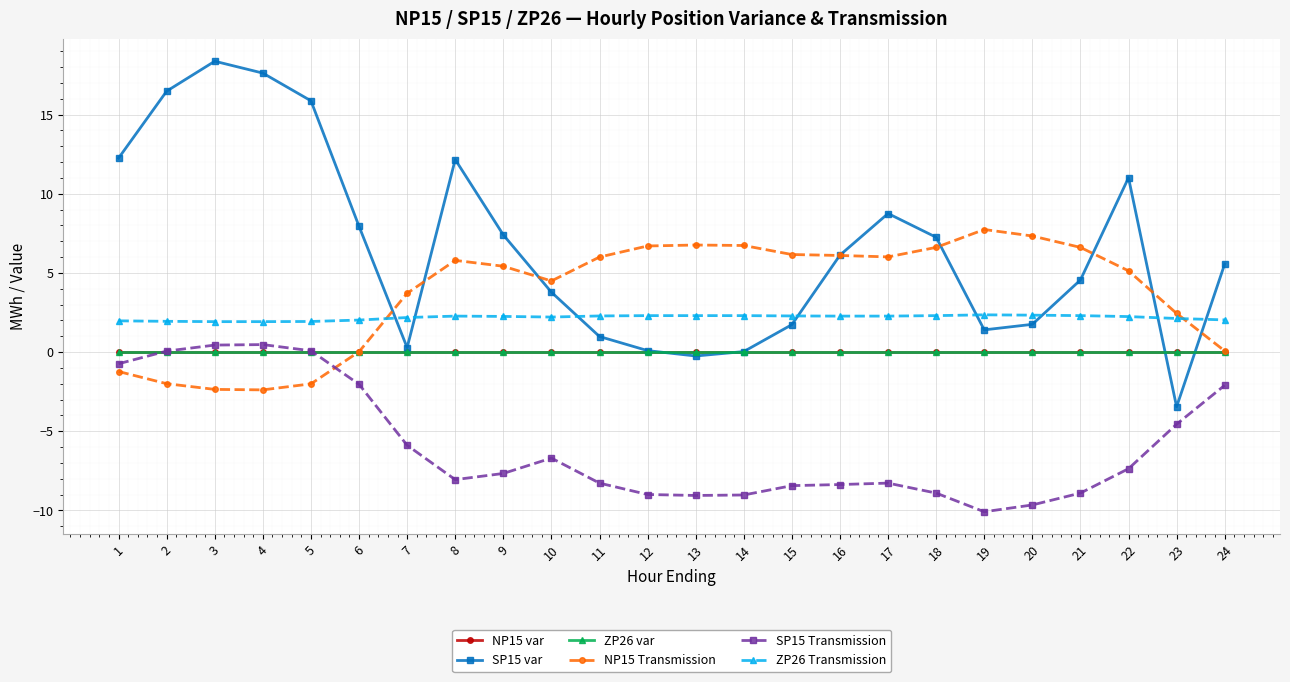

Which label corresponds to the smallest value in the chart?

19